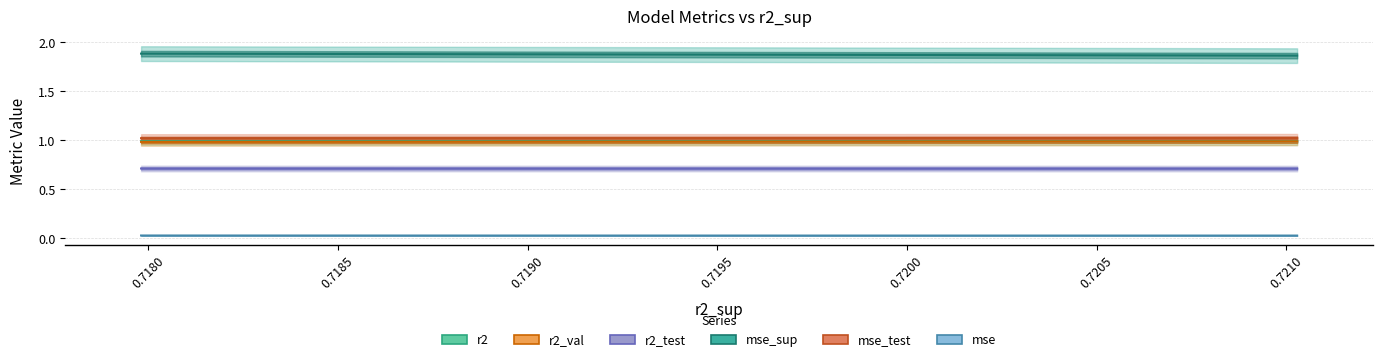

True or false: mse and r2_val cross at least once.

False